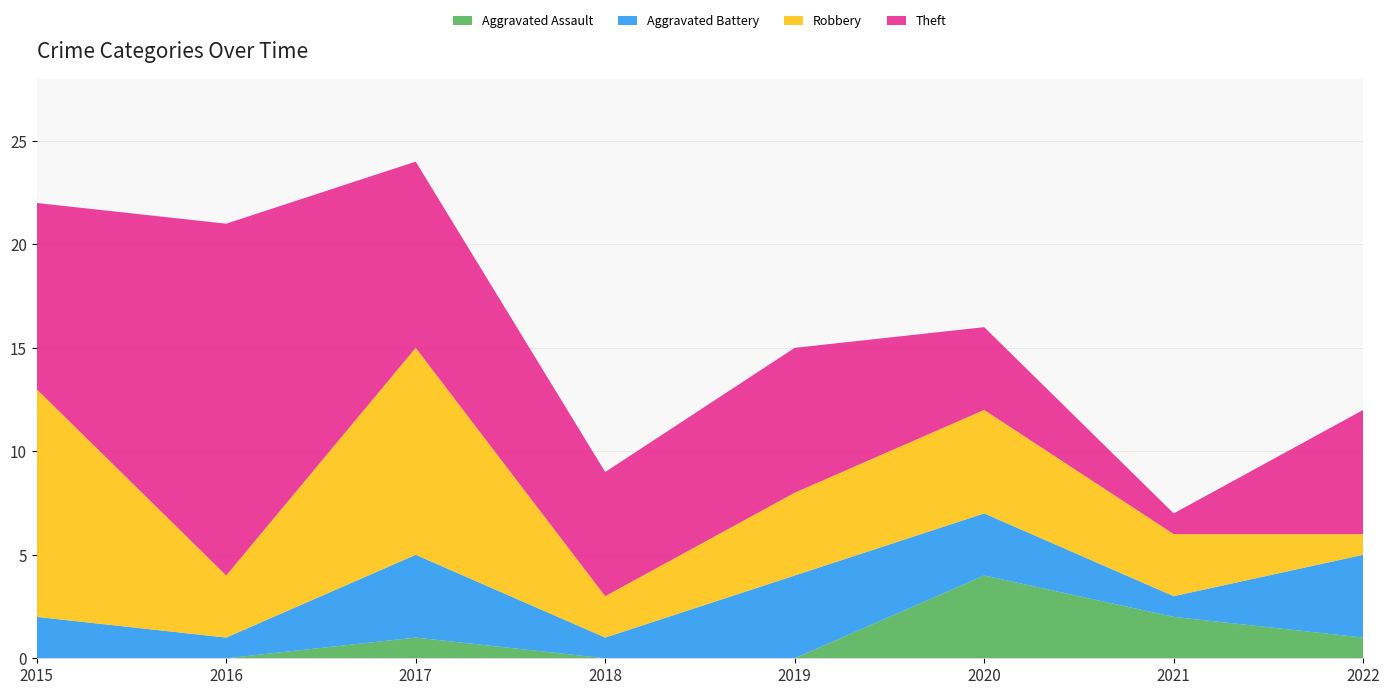

Reading left to right, transcribe all the data shown in this chart.

Aggravated Assault: 0	0	1	0	0	4	2	1
Aggravated Battery: 2	1	4	1	4	3	1	4
Robbery: 11	3	10	2	4	5	3	1
Theft: 9	17	9	6	7	4	1	6